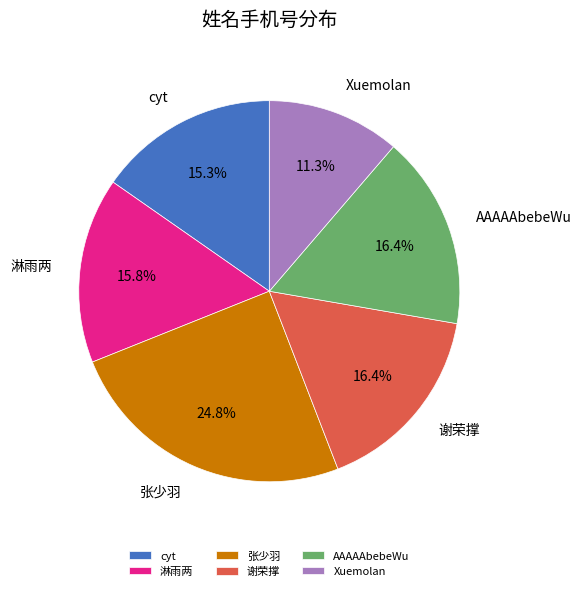

What portion of the pie excludes 张少羽?

75.2%